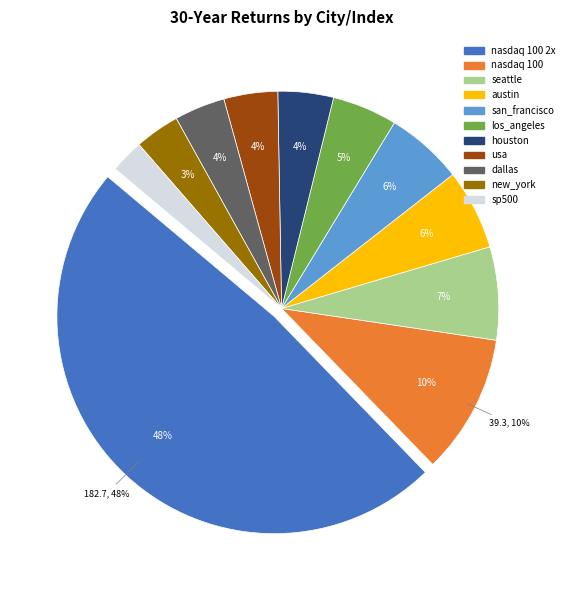

Is there a majority slice in this chart?

No